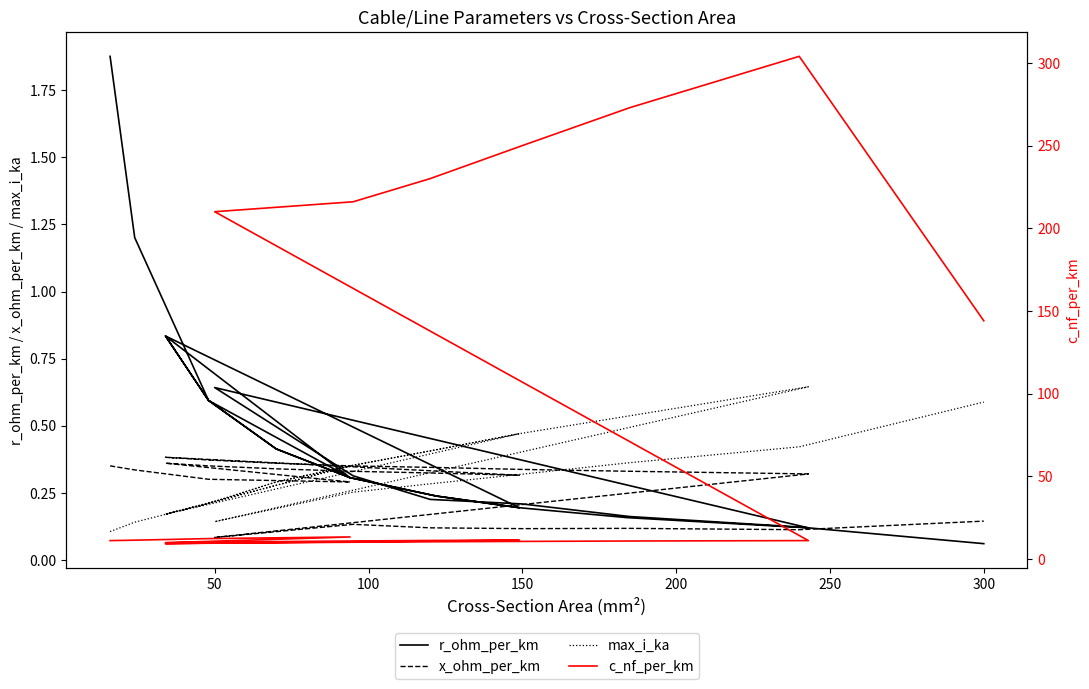

Rank the series by their maximum value, from highest to lowest.

c_nf_per_km, r_ohm_per_km, max_i_ka, x_ohm_per_km